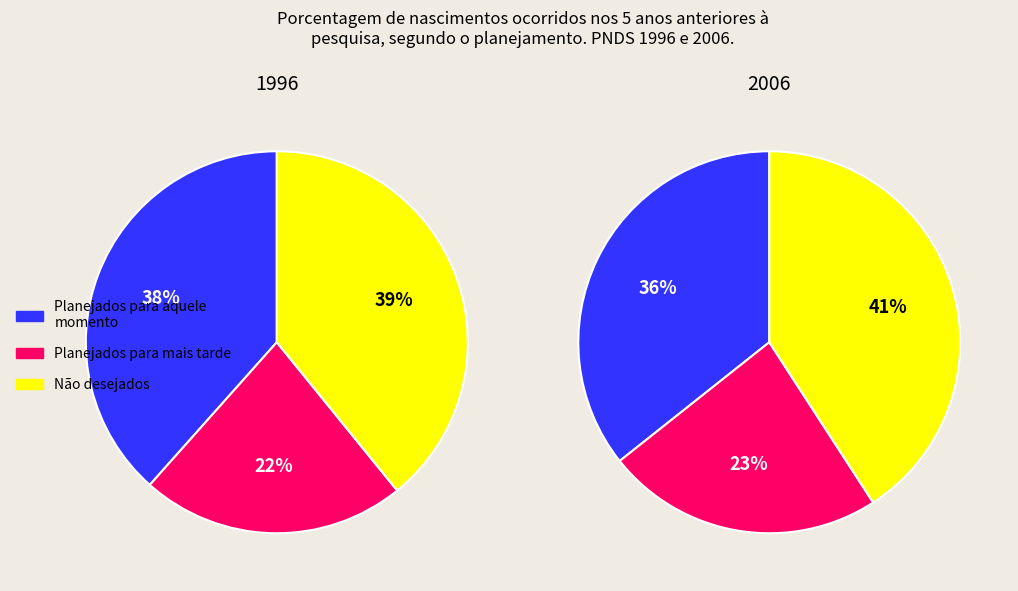

Combined, do 6 and 5 account for over 50%?

No